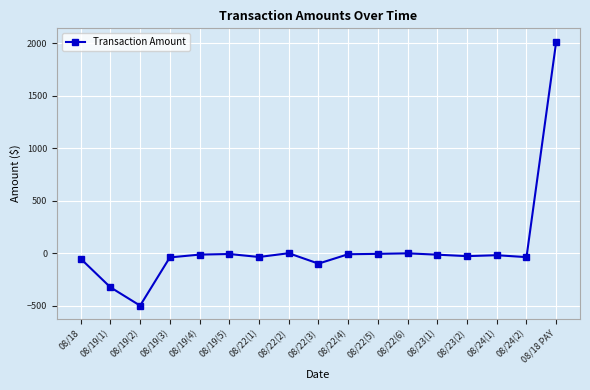

What is the difference between the maximum and second lowest values?

2339.6